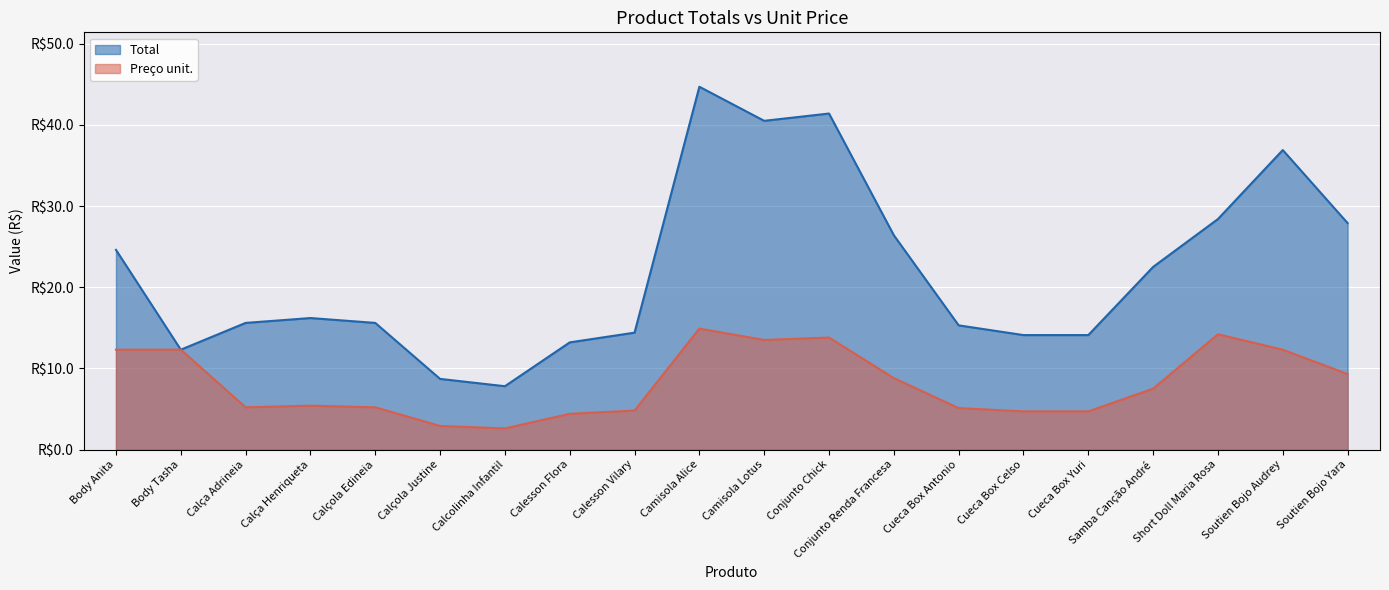

True or false: Total and Preço unit. intersect in this chart.

False